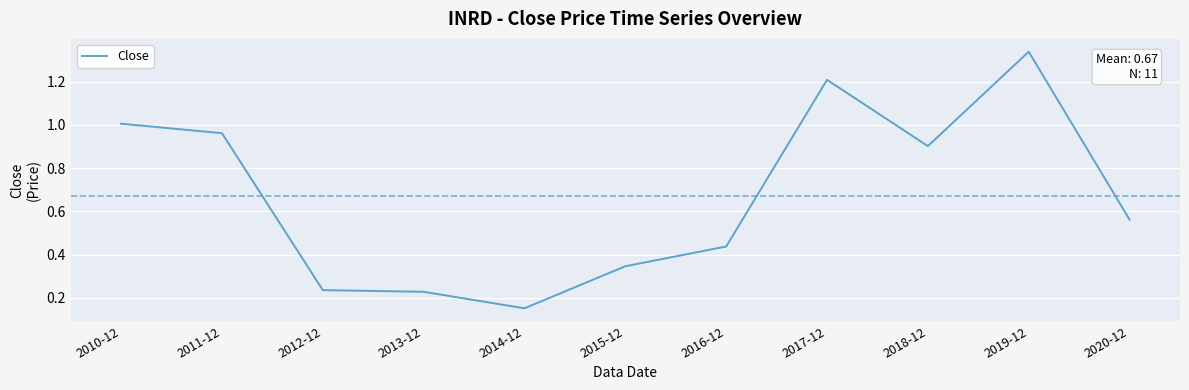

What is the sum of all values?

7.4